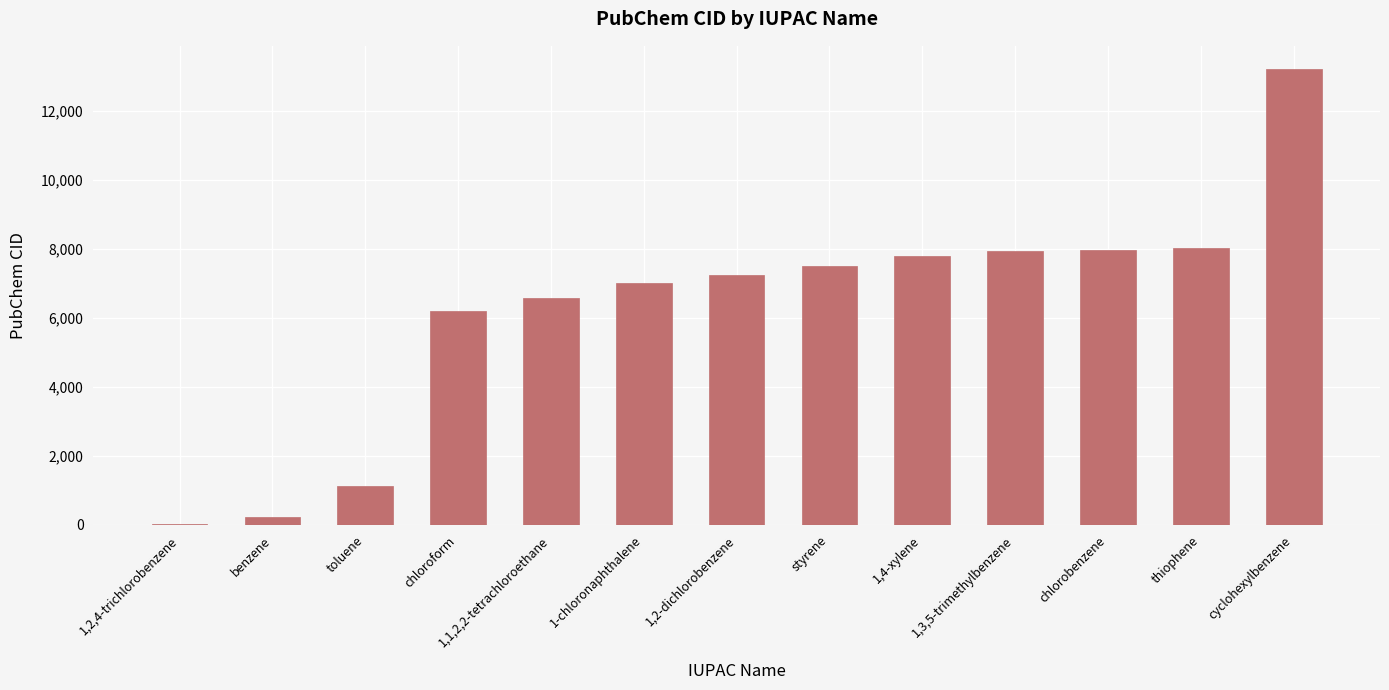

The chart shows a value of 1140 at toluene. True or false?

True